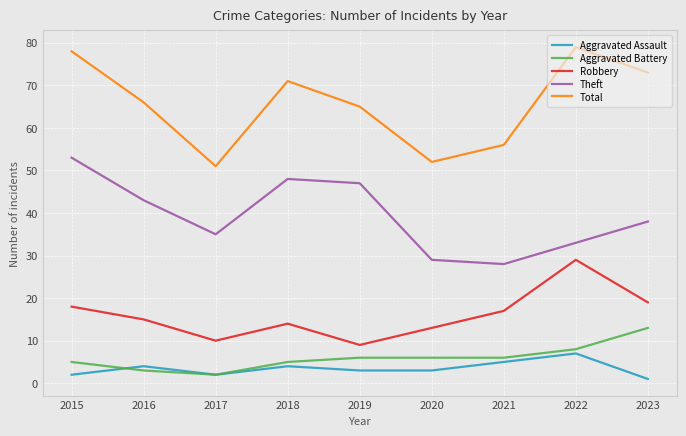

At which label does Theft first exceed 38?

2015